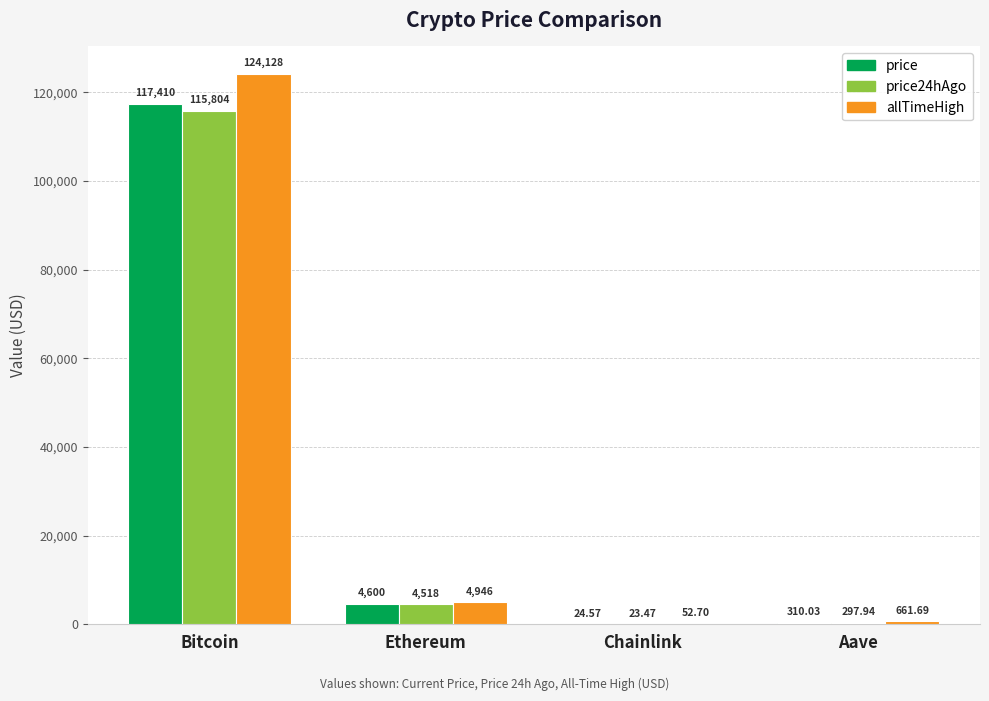

At which category does the chart reach its peak across all series?

Bitcoin